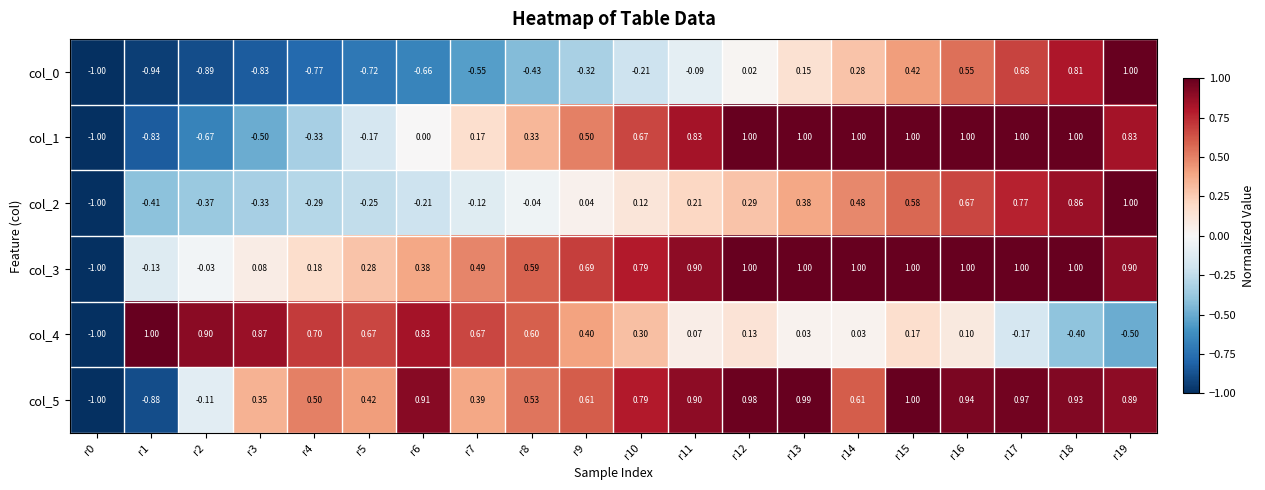

Is the value of col_3 at r7 greater than the value of col_0 at r15?

Yes